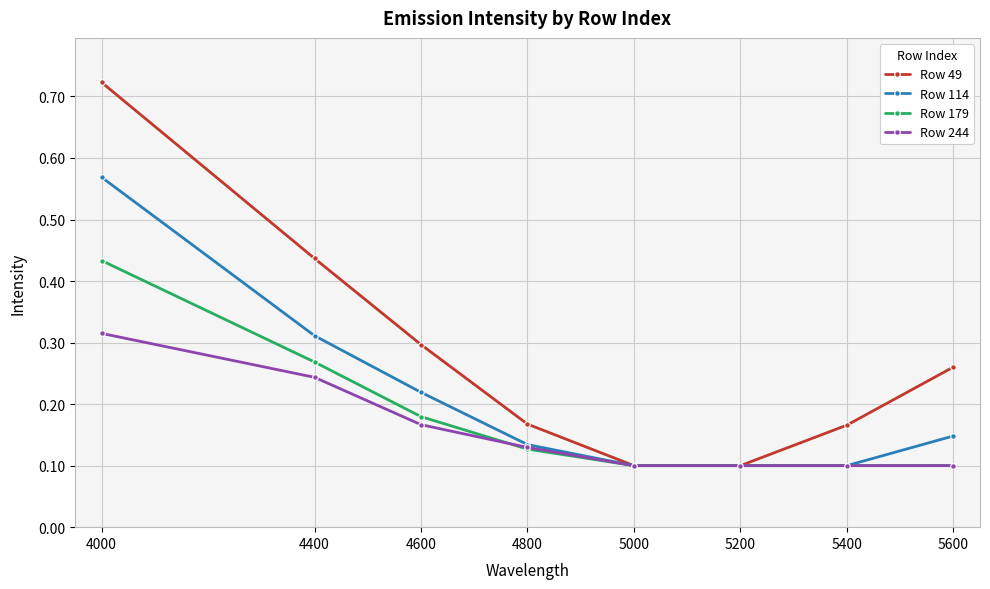

Is it true that Row 179 equals 0.3 at 4400?

True